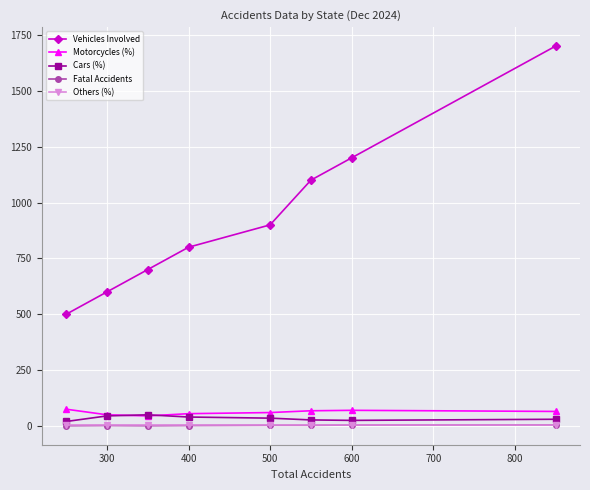

How many Fatal Accidents values are between 2 and 4?

5